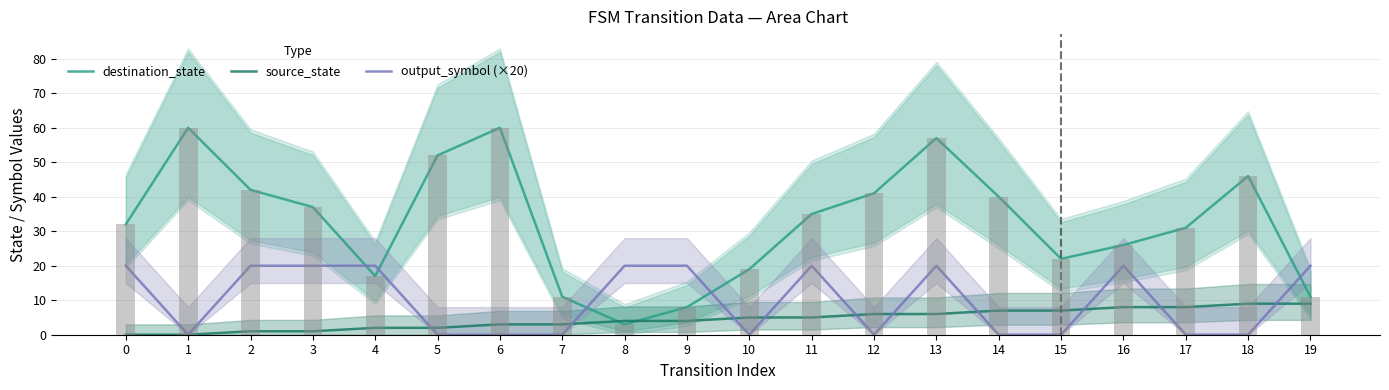

What are all the series names shown in the legend?

destination_state, source_state, output_symbol (×20)